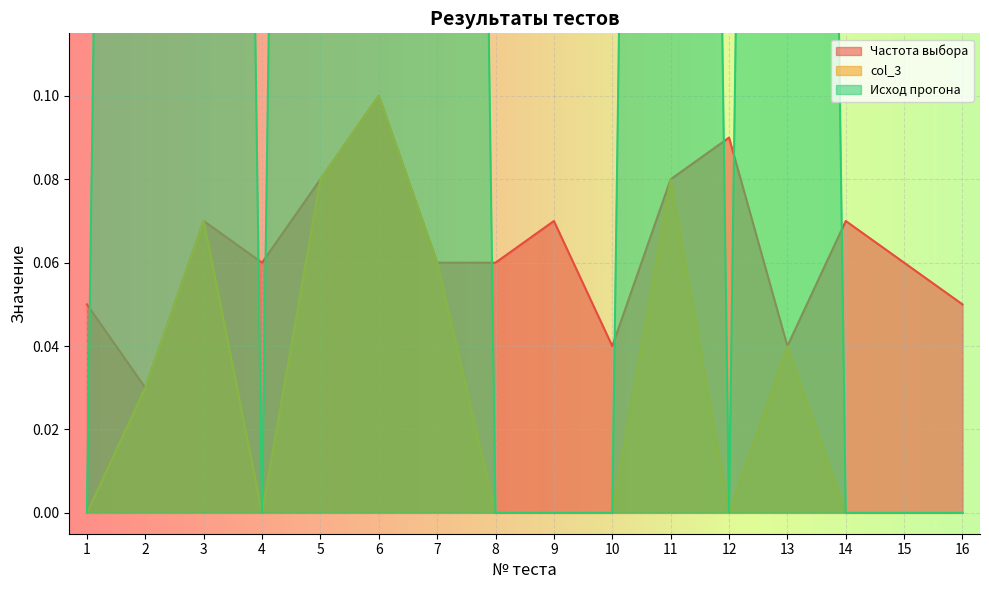

Reading left to right, extract all data points from this chart.

Частота выбора: 1=0.1	2=0.0	3=0.1	4=0.1	5=0.1	6=0.1	7=0.1	8=0.1	9=0.1	10=0.0	11=0.1	12=0.1	13=0.0	14=0.1	15=0.1	16=0.1
col_3: 1=0.0	2=0.0	3=0.1	4=0.0	5=0.1	6=0.1	7=0.1	8=0.0	9=0.0	10=0.0	11=0.1	12=0.0	13=0.0	14=0.0	15=0.0	16=0.0
Исход прогона: 1=0.0	2=1.0	3=1.0	4=0.0	5=1.0	6=1.0	7=1.0	8=0.0	9=0.0	10=0.0	11=1.0	12=0.0	13=1.0	14=0.0	15=0.0	16=0.0